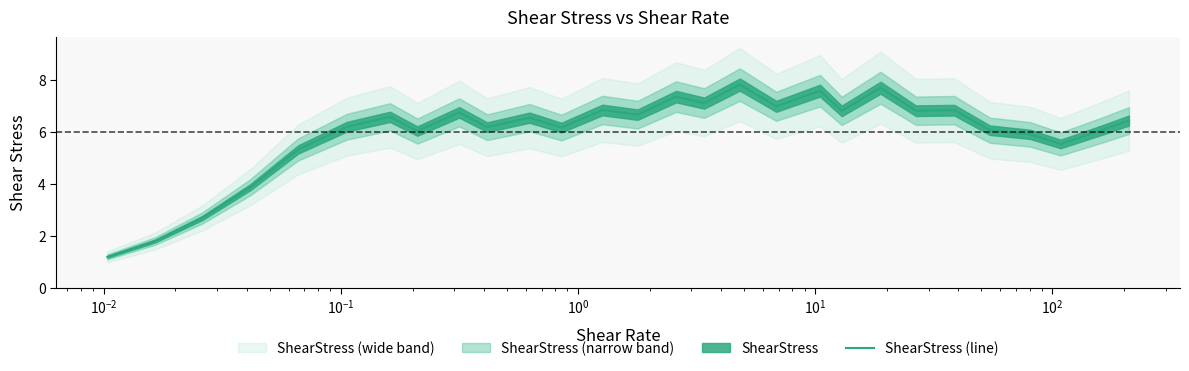

How many points are higher than both their immediate neighbors (excluding endpoints)?

9